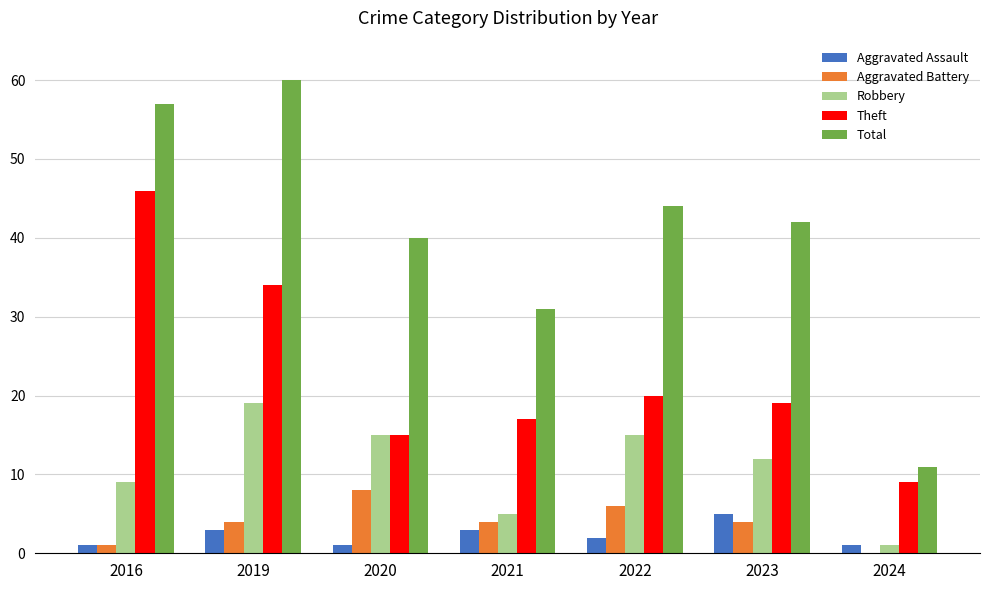

Reading left to right, list all the values displayed in this chart.

Aggravated Assault: 2016=1	2019=3	2020=1	2021=3	2022=2	2023=5	2024=1
Aggravated Battery: 2016=1	2019=4	2020=8	2021=4	2022=6	2023=4	2024=0
Robbery: 2016=9	2019=19	2020=15	2021=5	2022=15	2023=12	2024=1
Theft: 2016=46	2019=34	2020=15	2021=17	2022=20	2023=19	2024=9
Total: 2016=57	2019=60	2020=40	2021=31	2022=44	2023=42	2024=11